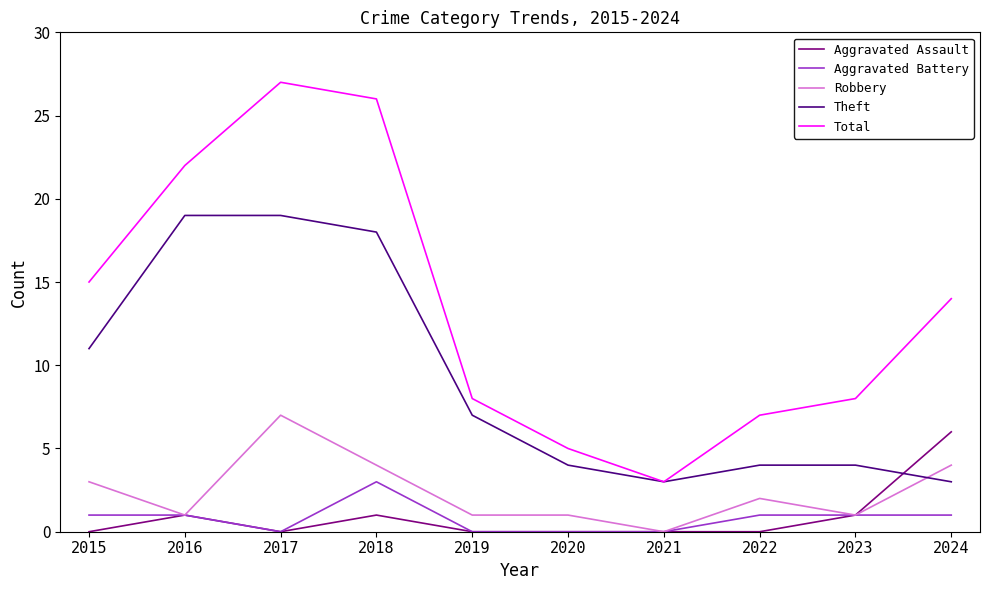

What are all the series names shown in the legend?

Aggravated Assault, Aggravated Battery, Robbery, Theft, Total